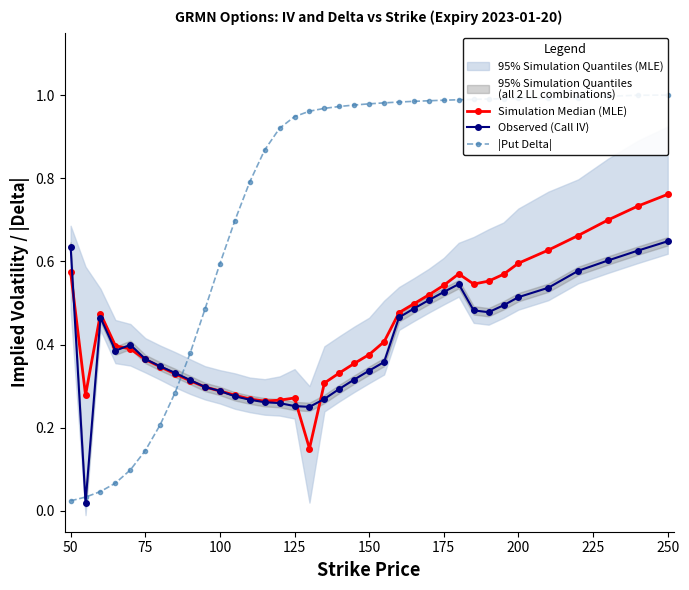

At which label does Observed (Call IV) reach its peak?

250